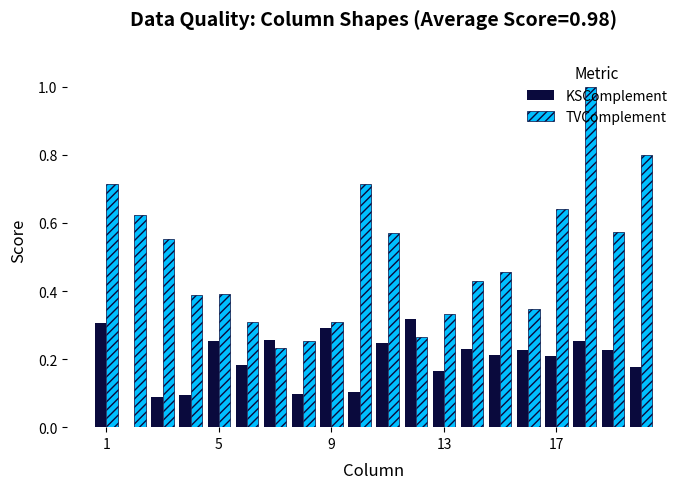

Are the bars horizontal?

No